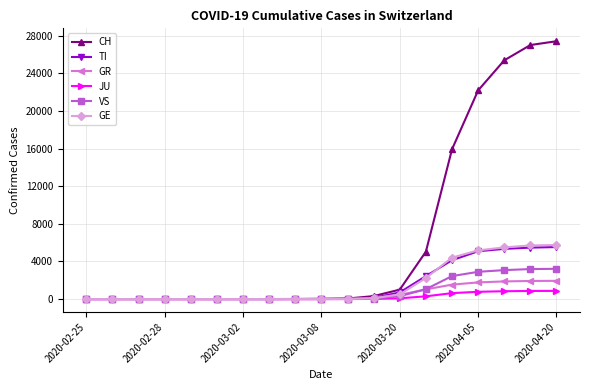

Which series has the largest range (max minus min)?

CH